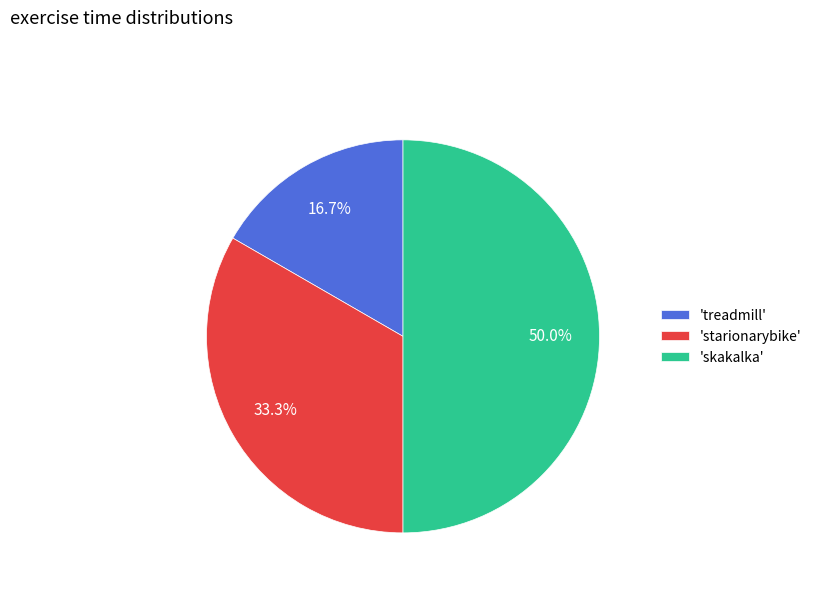

How many slices are in this pie chart?

3